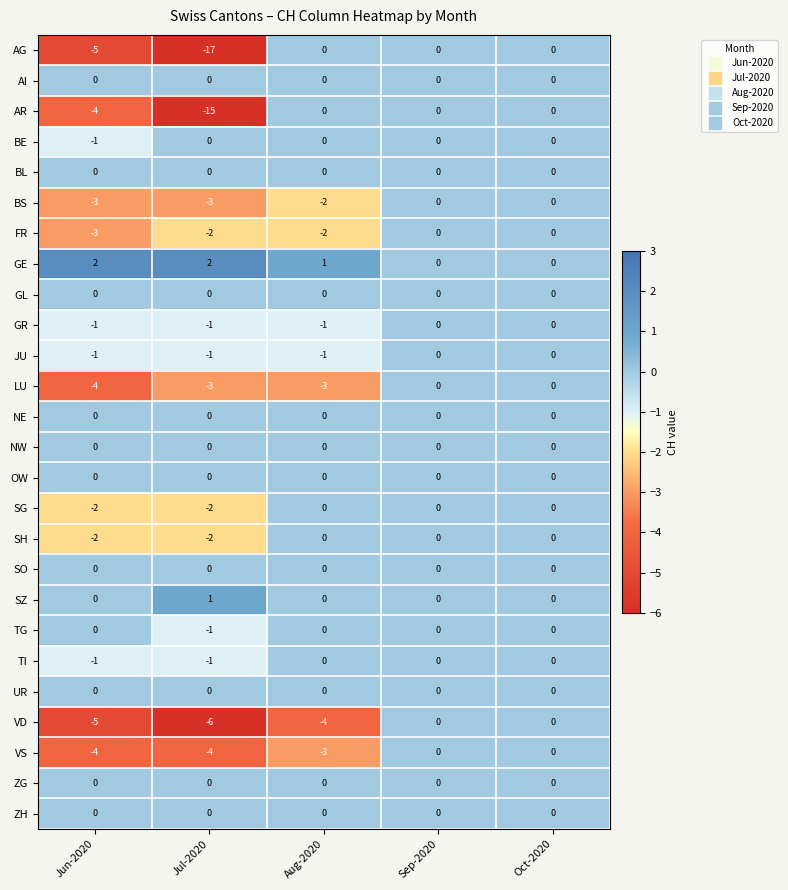

Which series changed the most between Aug-2020 and Oct-2020?

VD